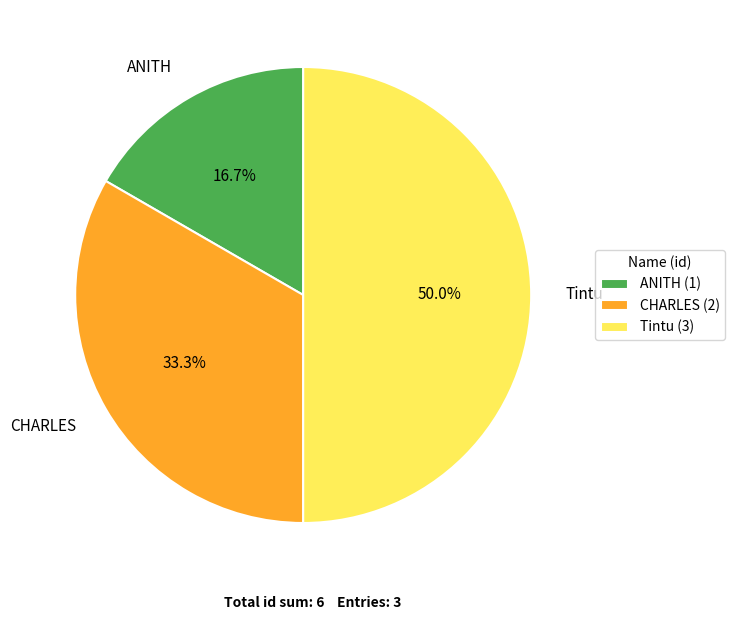

Combined, do Tintu and CHARLES account for over 50%?

Yes